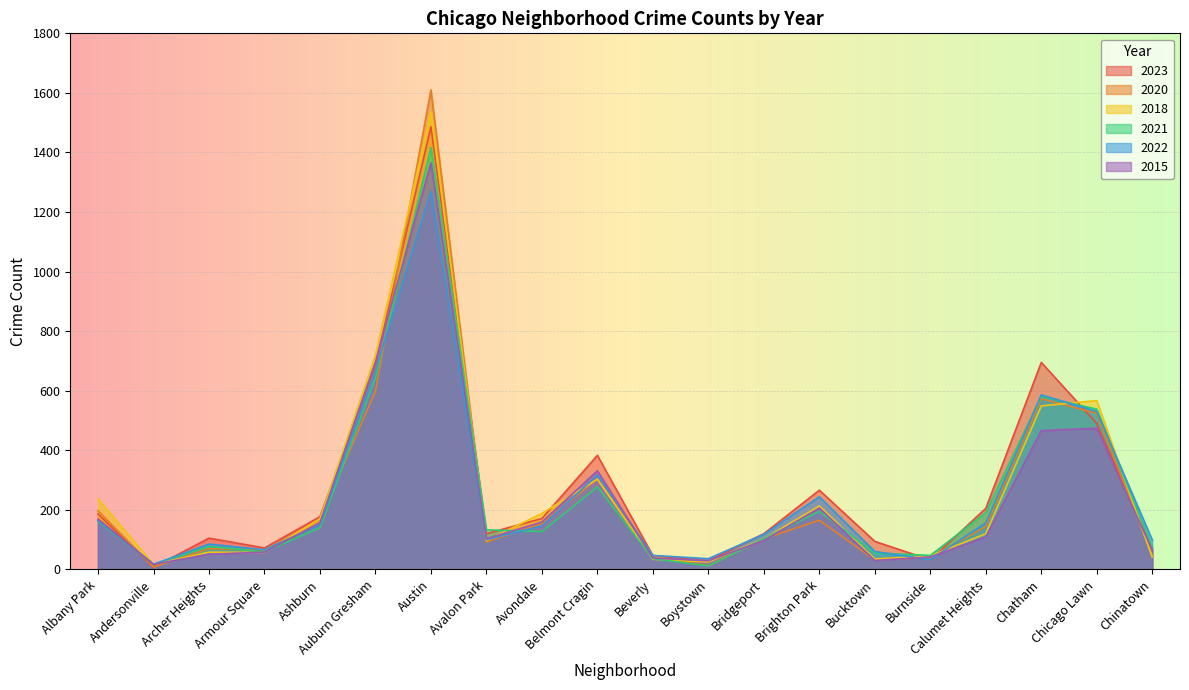

Reading left to right, list all the values displayed in this chart.

2023: 186	7	105	72	177	688	1486	120	171	383	46	29	120	266	94	32	205	695	490	65
2020: 197	8	70	65	168	599	1610	92	155	304	45	12	103	165	32	40	144	573	524	46
2018: 237	17	58	57	170	720	1536	97	188	303	34	25	102	213	35	45	120	549	567	41
2021: 161	18	77	59	140	644	1416	133	127	277	36	12	103	195	55	47	191	581	538	76
2022: 164	17	85	66	150	668	1269	100	146	317	47	36	118	244	60	33	156	586	530	99
2015: 169	17	51	58	157	697	1365	103	159	331	38	29	97	206	30	42	109	466	474	65